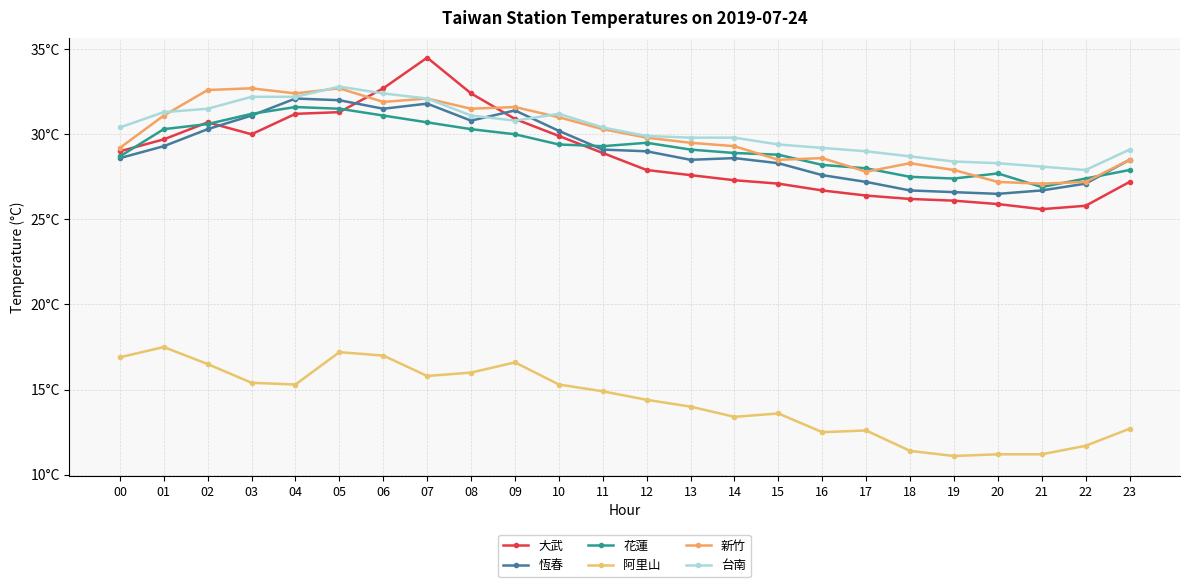

At which category does the chart reach its minimum across all series?

19